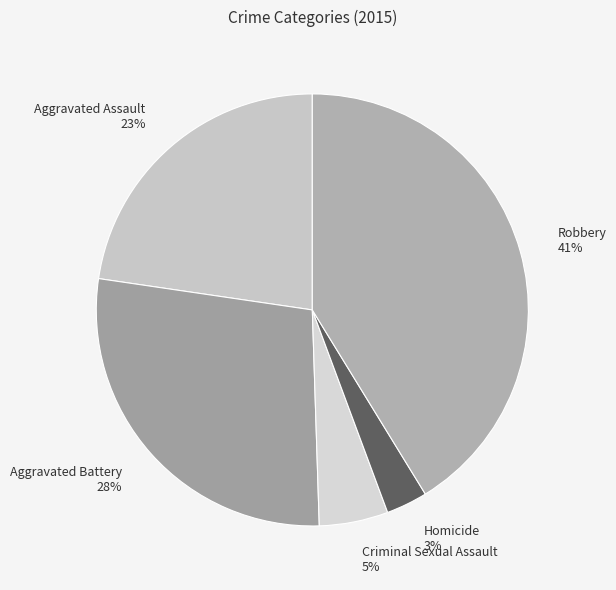

Do Robbery and Homicide together represent more than half of the pie?

No